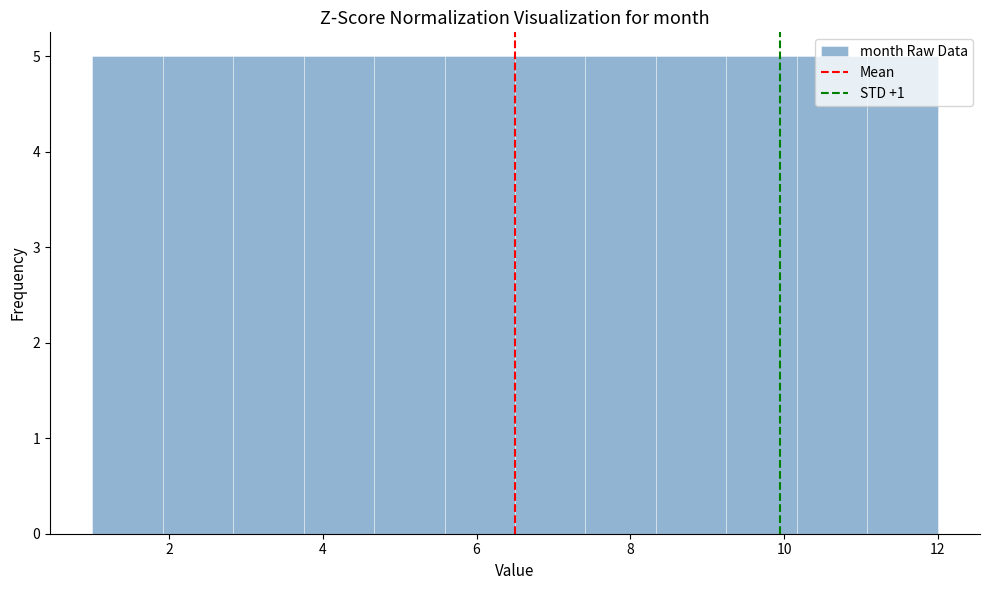

Reading left to right, transcribe this chart: for each bar, give the range it covers on the x-axis and its height. Neither the bar edges nor the heights are printed on the chart, so give them approximately, as read against the axes.

1.0 to 2.0: 5
2.0 to 2.8: 5
2.8 to 3.8: 5
3.8 to 4.6: 5
4.6 to 5.6: 5
5.6 to 6.6: 5
6.6 to 7.4: 5
7.4 to 8.4: 5
8.4 to 9.2: 5
9.2 to 10.2: 5
10.2 to 11.0: 5
11.0 to 12.0: 5